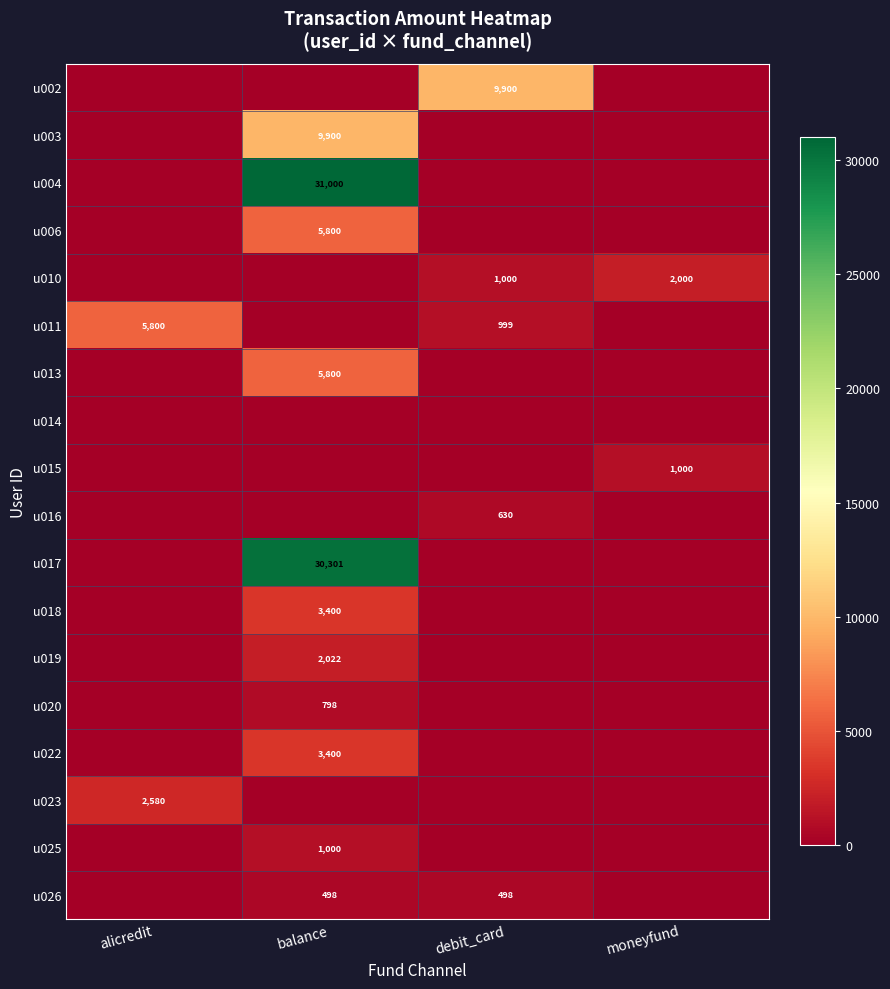

What is the total value across all series at moneyfund?

3000.0